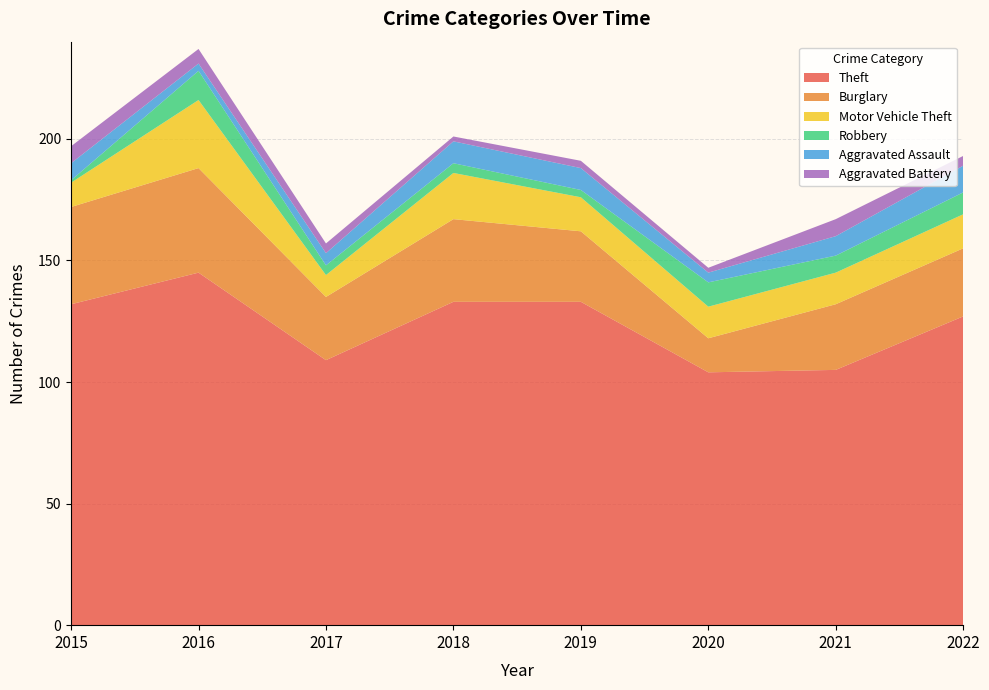

Reading right to left, list all the values displayed in this chart.

Theft: 2022=127	2021=105	2020=104	2019=133	2018=133	2017=109	2016=145	2015=132
Burglary: 2022=28	2021=27	2020=14	2019=29	2018=34	2017=26	2016=43	2015=40
Motor Vehicle Theft: 2022=14	2021=13	2020=13	2019=14	2018=19	2017=9	2016=28	2015=10
Robbery: 2022=9	2021=7	2020=10	2019=3	2018=4	2017=4	2016=12	2015=1
Aggravated Assault: 2022=11	2021=8	2020=4	2019=9	2018=9	2017=5	2016=3	2015=7
Aggravated Battery: 2022=4	2021=7	2020=2	2019=3	2018=2	2017=4	2016=6	2015=7